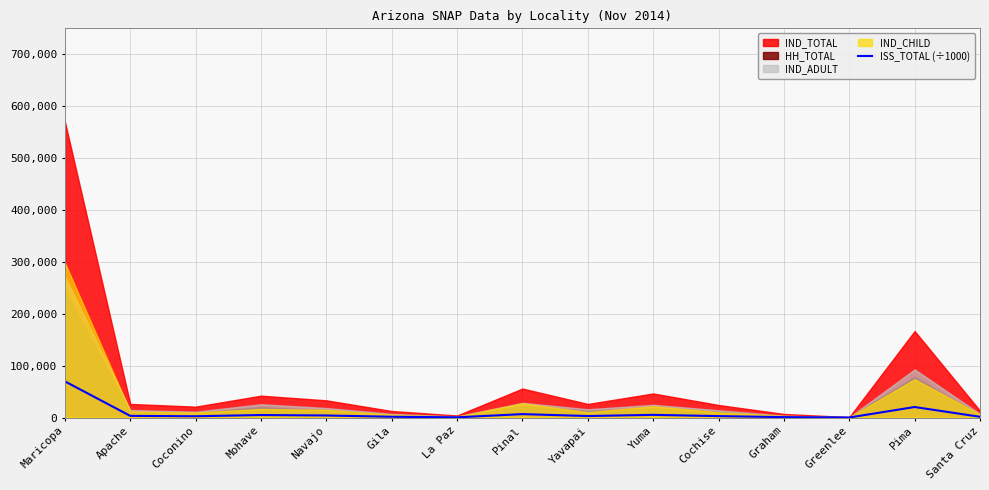

Reading left to right, list all the values displayed in this chart.

Maricopa=69738.1	Apache=3240.2	Coconino=2512.2	Mohave=4883.7	Navajo=4003.6	Gila=1548.6	La Paz=479.3	Pinal=6621.8	Yavapai=2940.5	Yuma=5218.6	Cochise=2785.9	Graham=832.0	Greenlee=119.4	Pima=20315.6	Santa Cruz=1477.8